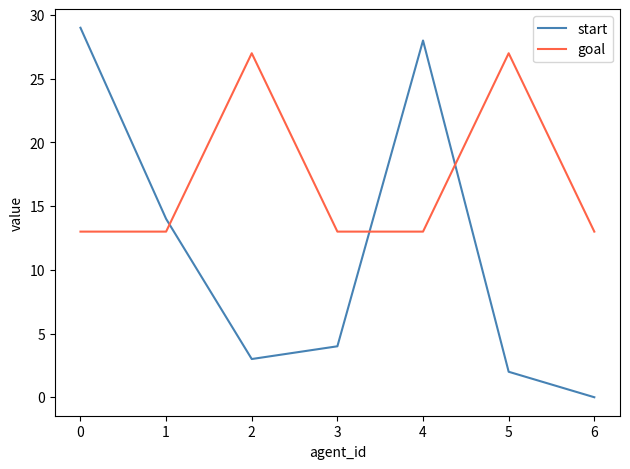

True or false: start and goal cross at least once.

True